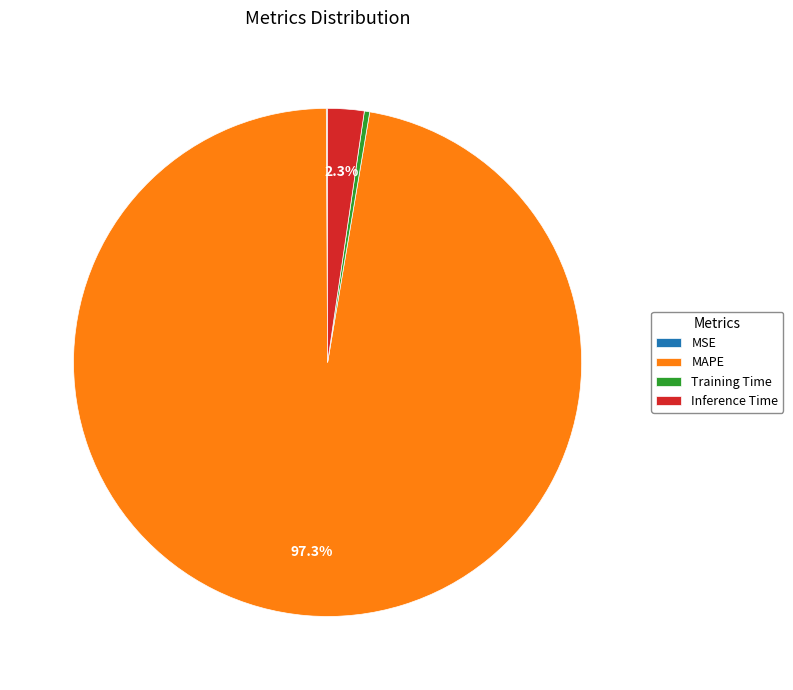

Which has a higher value, MAPE or Inference Time?

MAPE